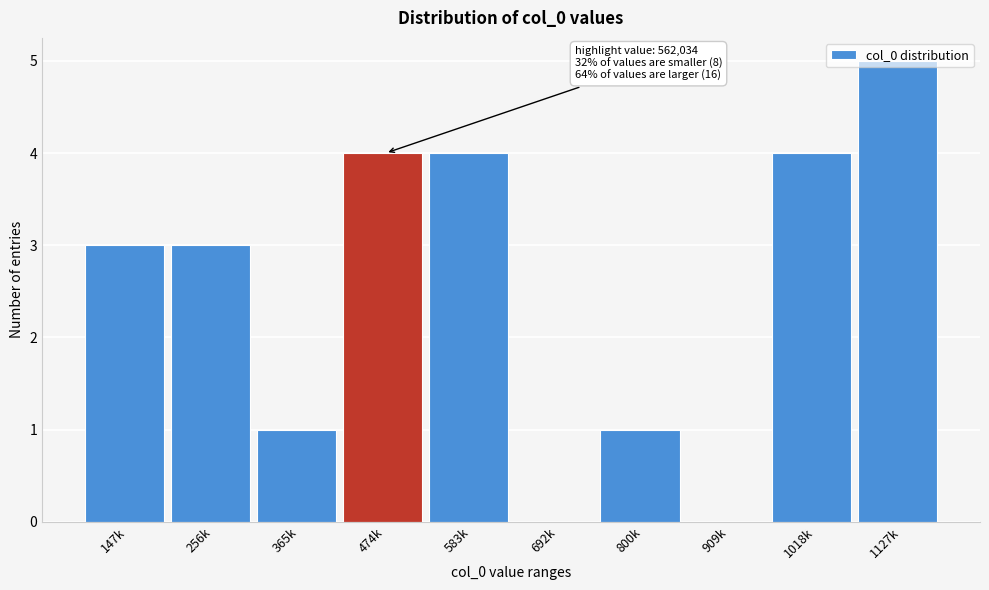

What is the maximum value shown in the chart?

5